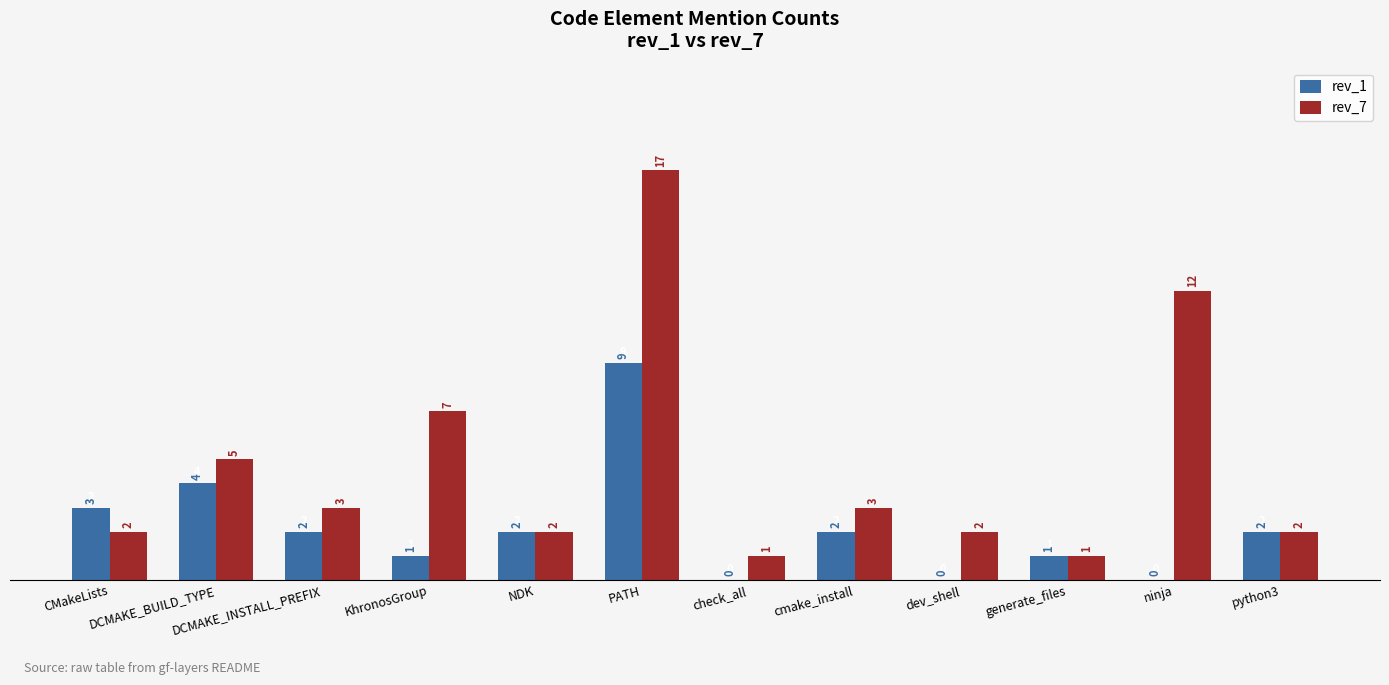

What is the spread (max minus min) of values at DCMAKE_INSTALL_PREFIX?

1